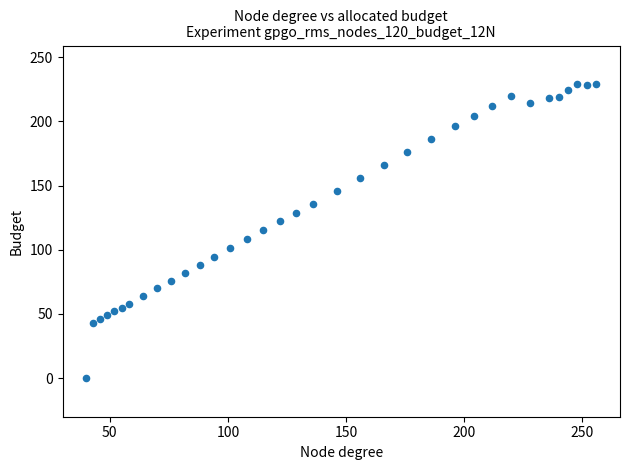

What is the range of Y values (max minus min)?

229